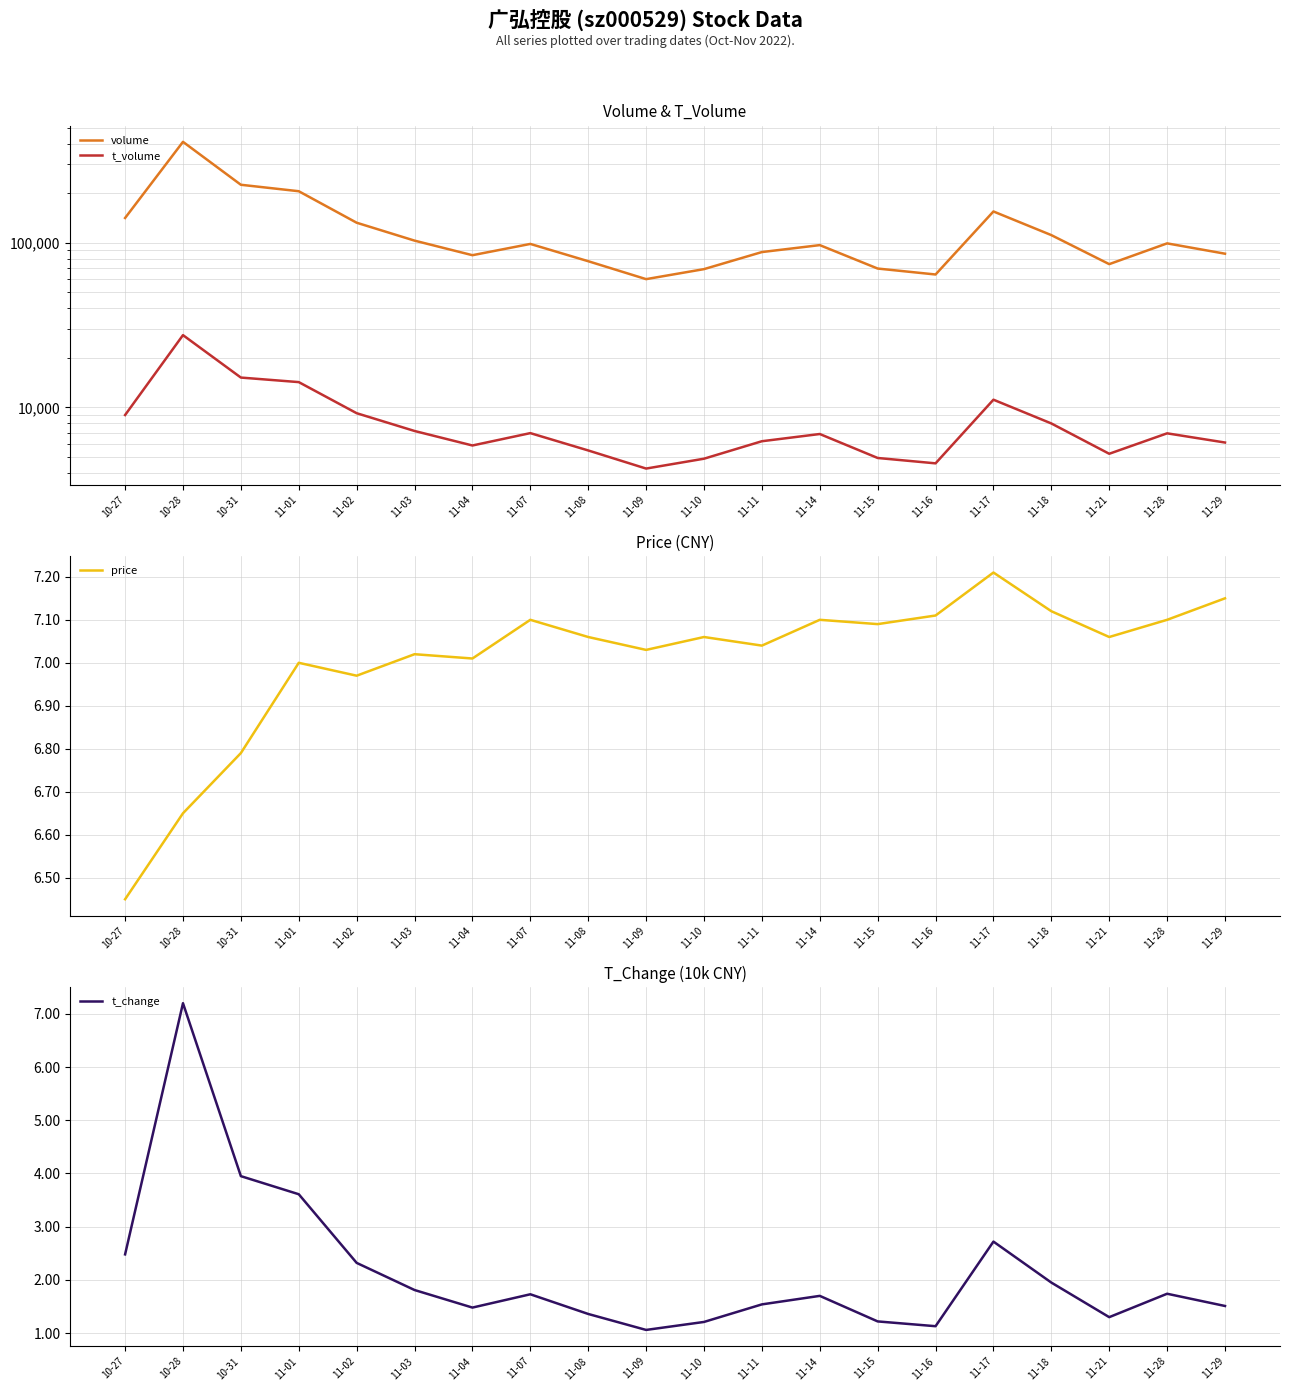

Which has a higher value, 11-15 or 11-02?

11-02